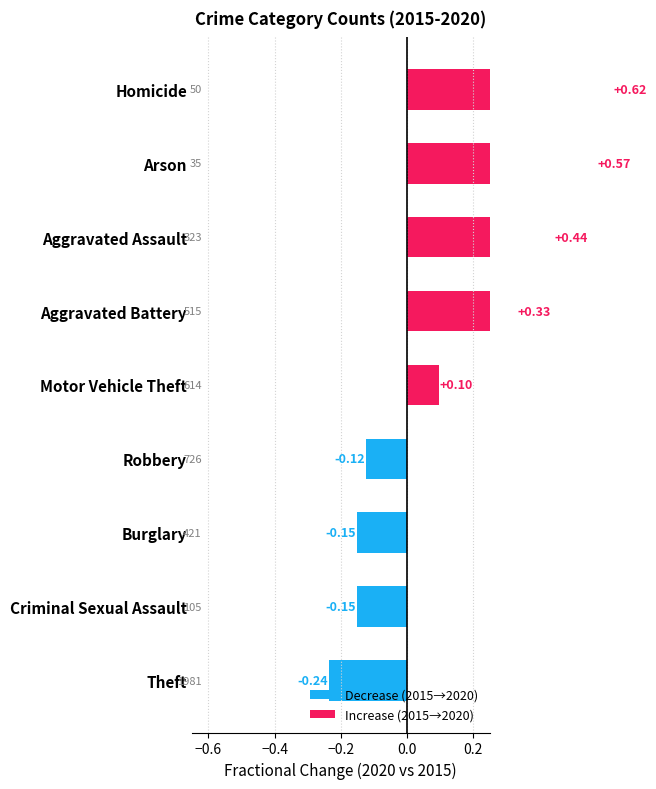

How many values in the Decrease (2015→2020) series are below 0?

4